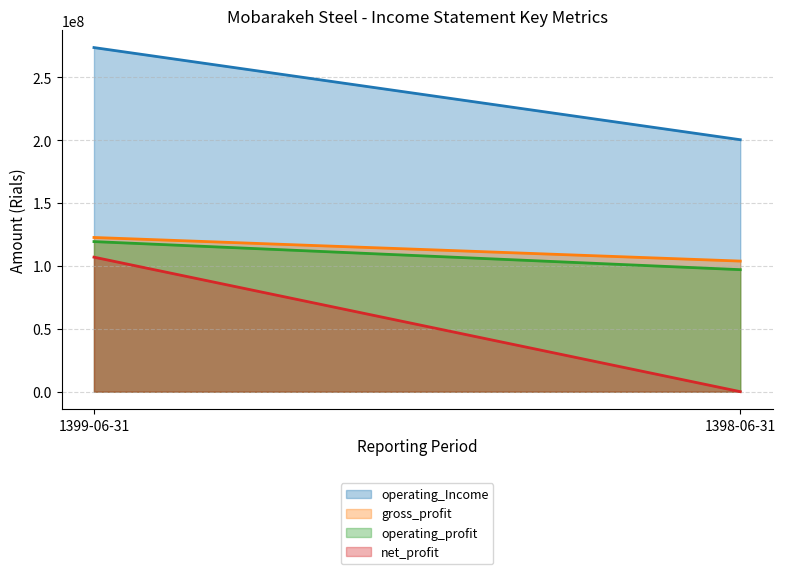

How many lines are shown in the chart?

4